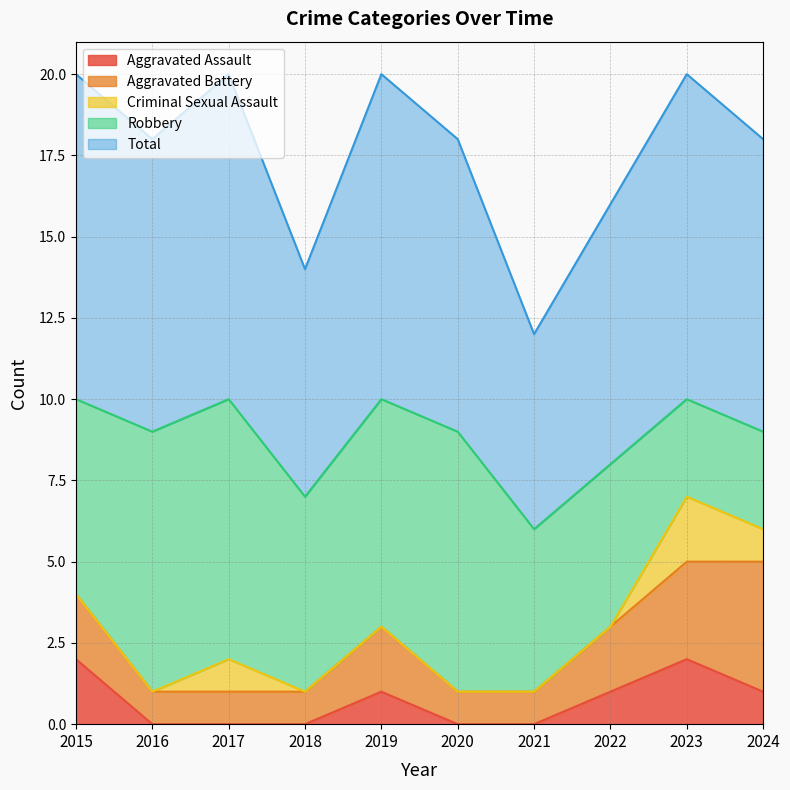

What is the sum of all Aggravated Assault values?

7